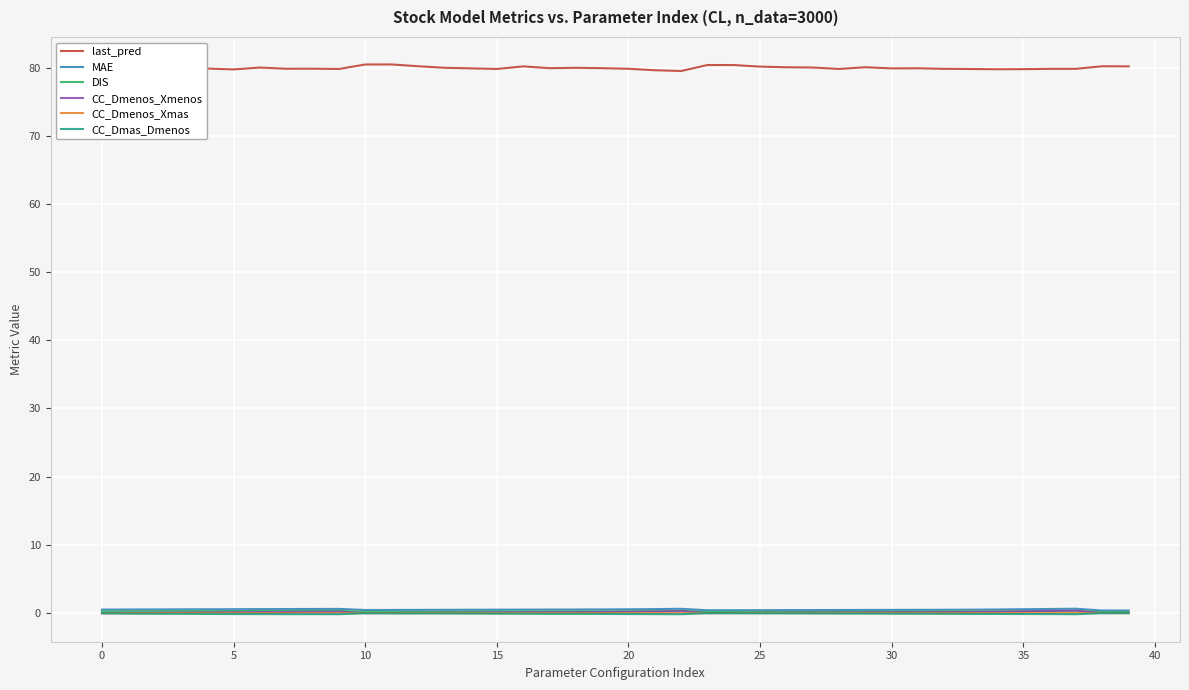

Which series has the largest total across all categories?

last_pred